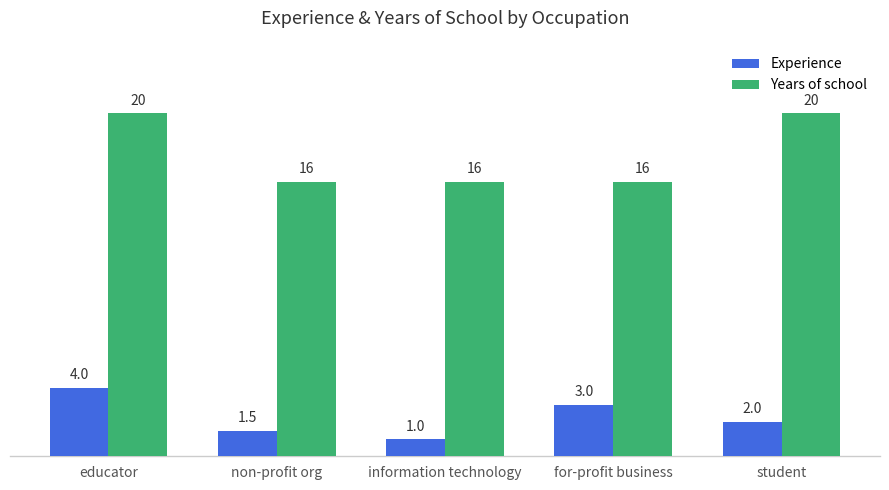

What is the label of the 1st bar from the left?

educator